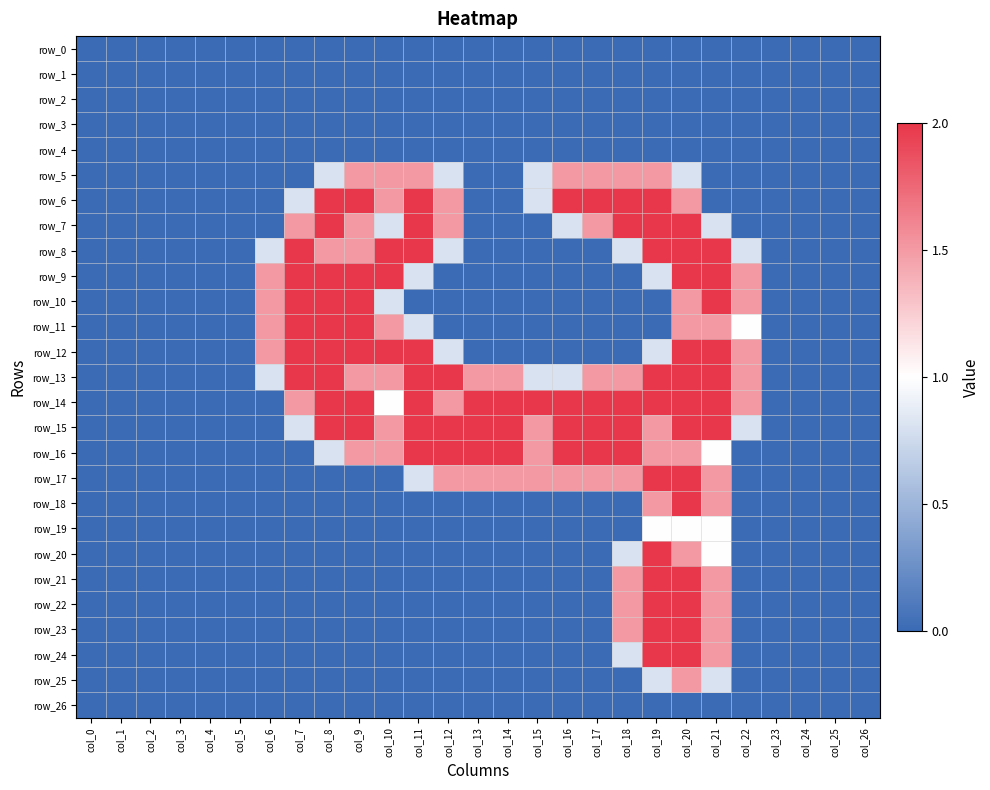

True or false: row_10 has a value of 0.0 at col_14.

True